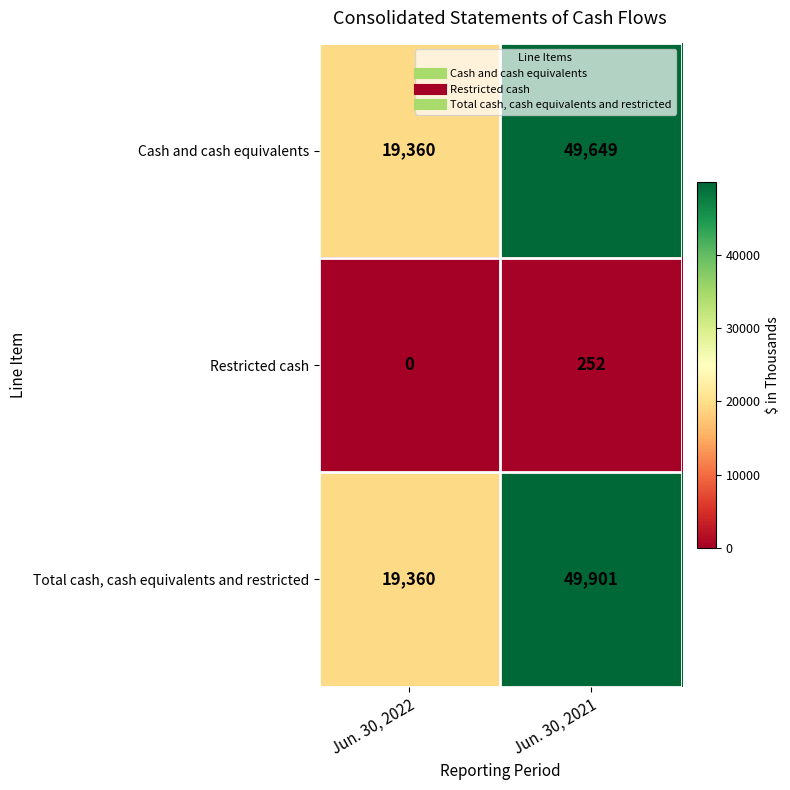

Count the number of categories in the chart.

2